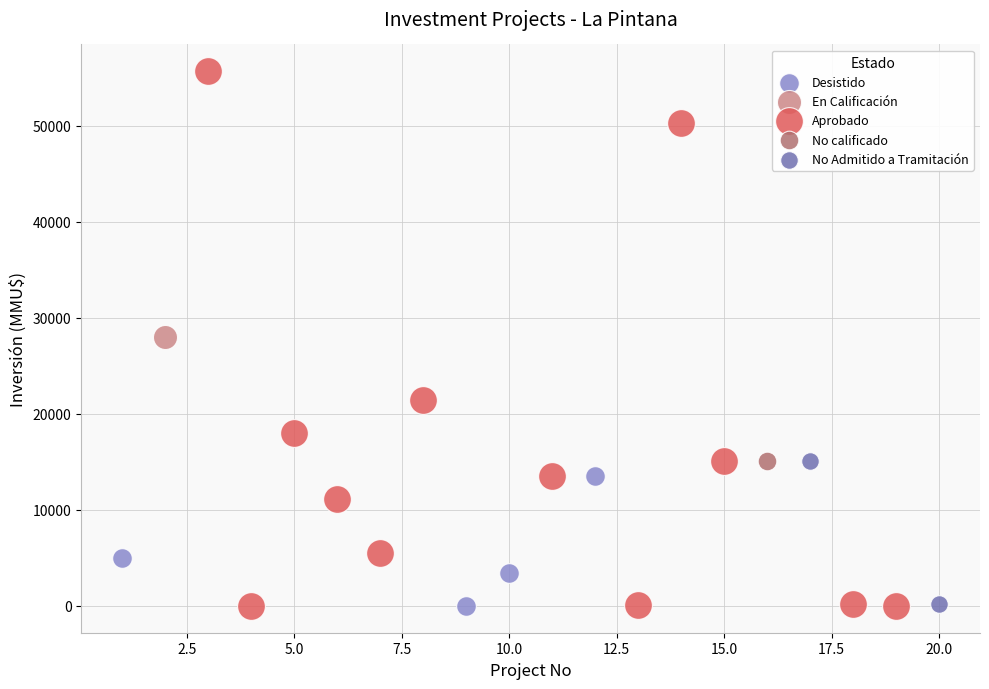

What are all the series names shown in the legend?

Desistido, En Calificación, Aprobado, No calificado, No Admitido a Tramitación